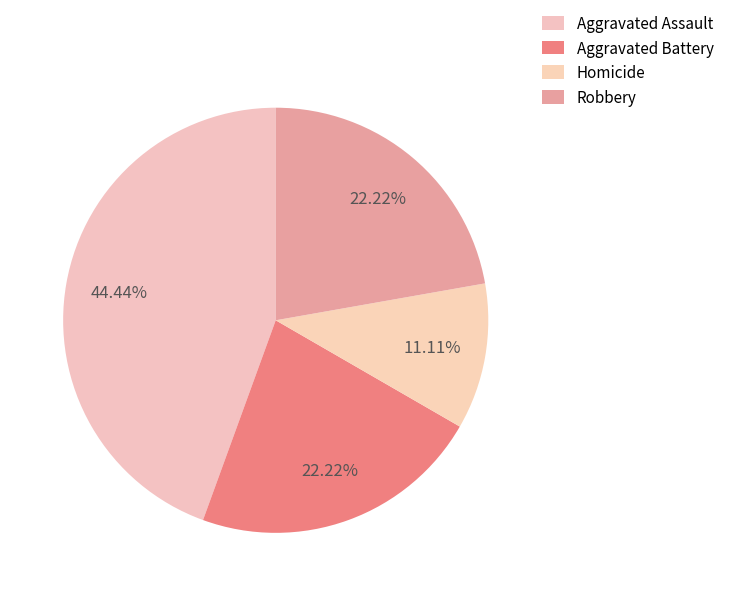

To the nearest percent, what percentage of the pie is Aggravated Battery?

22%